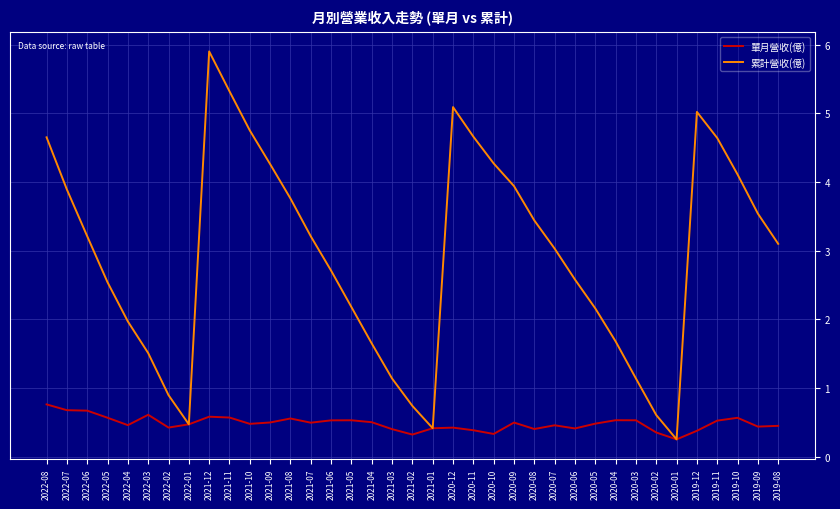

At which category is the sum across all series the highest?

2021-12